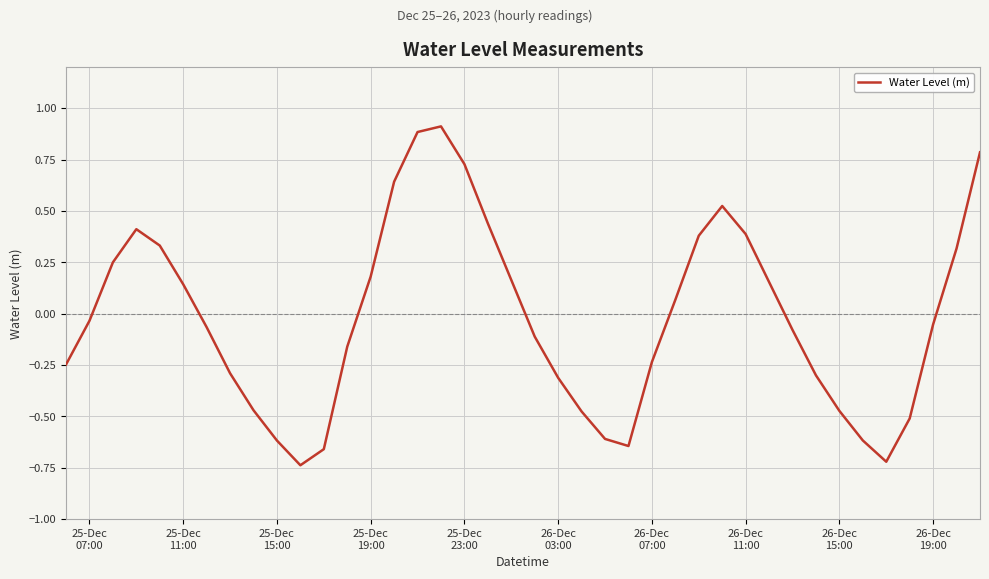

What is the difference between the maximum and minimum values?

1.6